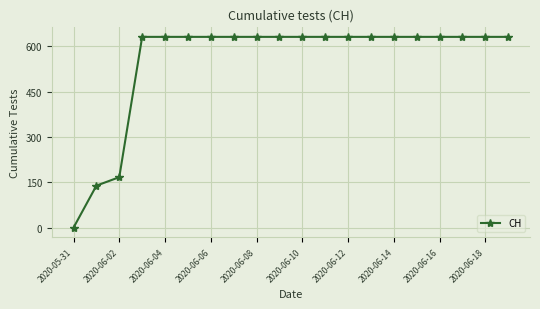

What is the value of the 14th point from the left?

631